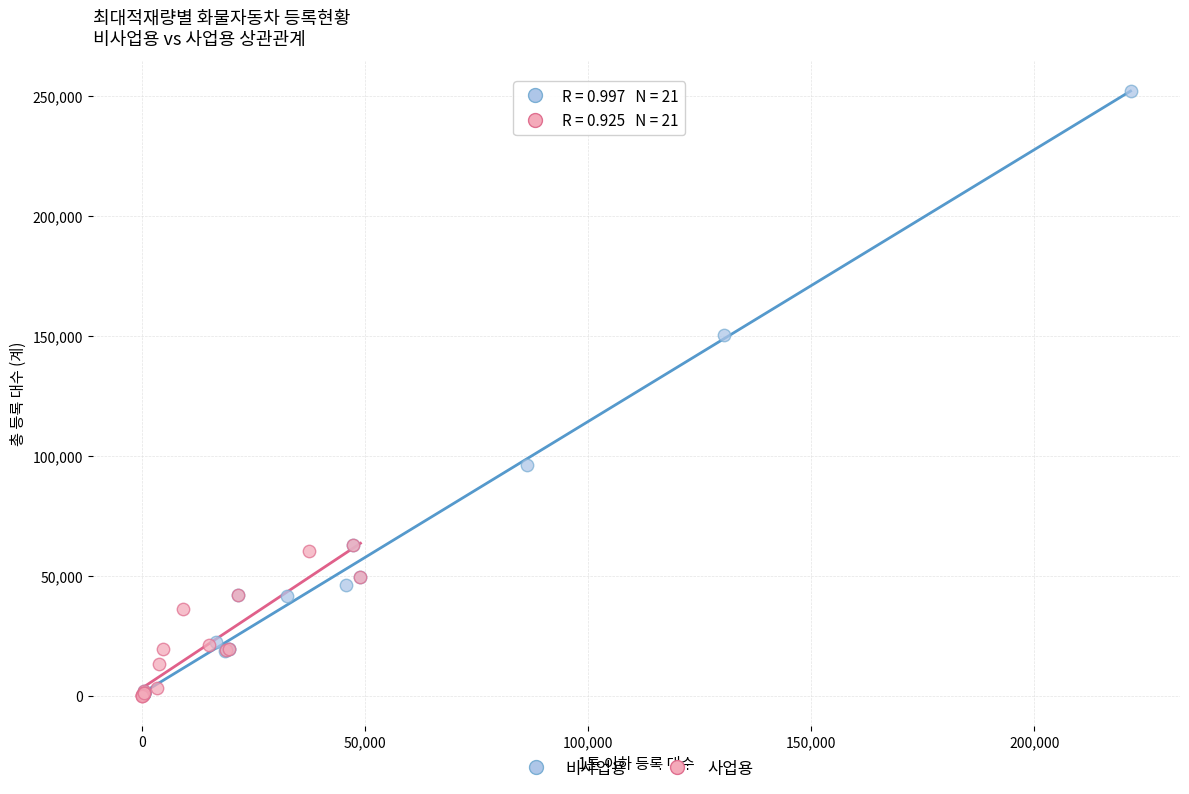

Which series contains the highest Y value?

비사업용